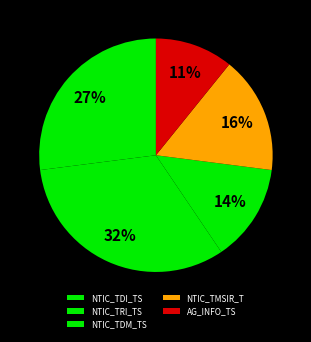

To the nearest percent, what portion does NTIC_TDI_TS represent?

27%